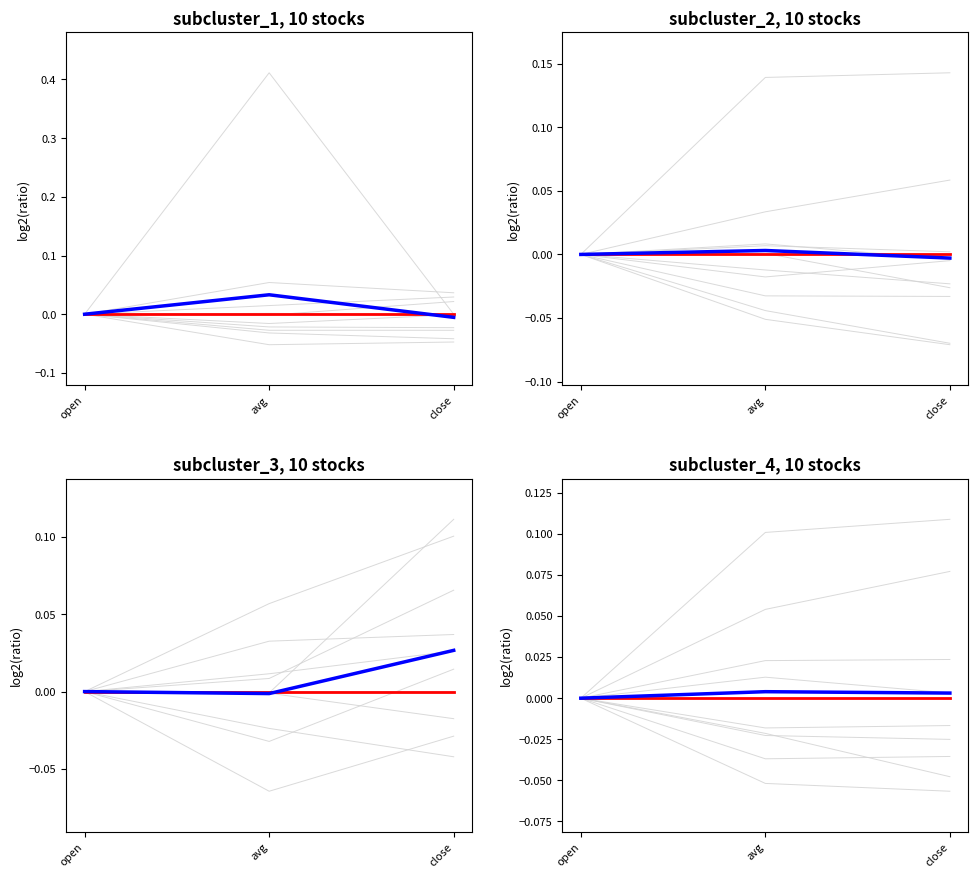

Which has a higher value, avg or open?

avg